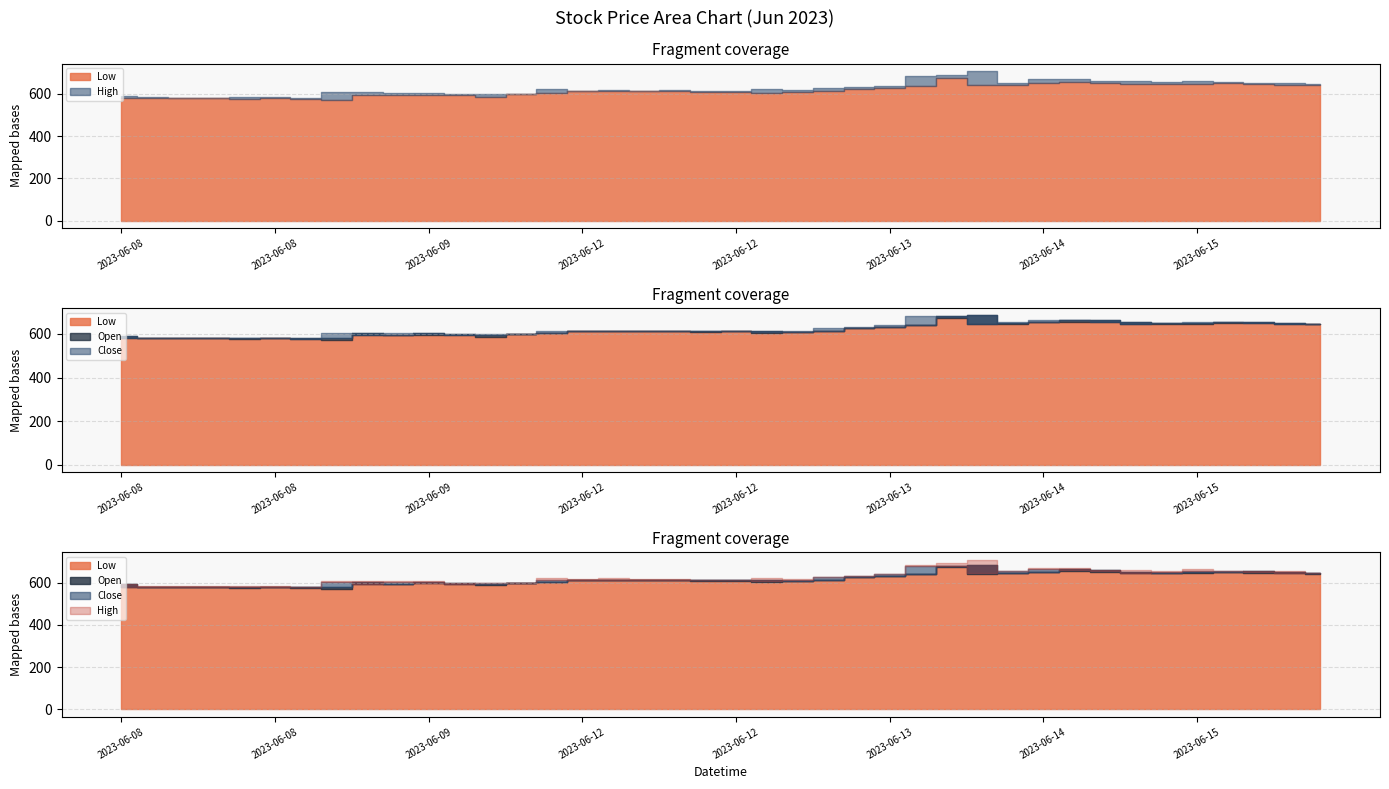

At which category is the sum across all series the highest?

2023-06-13 15:15